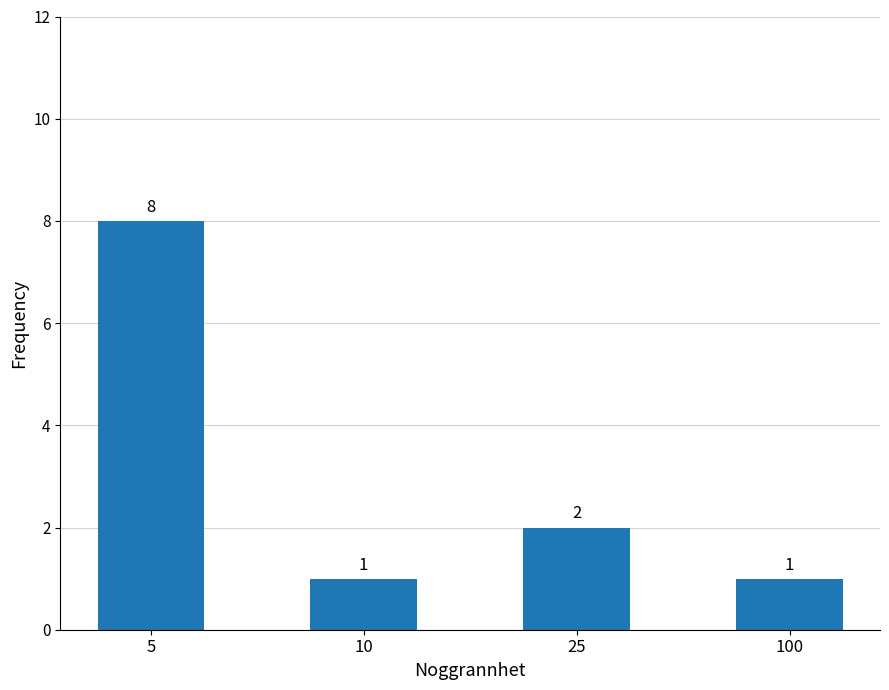

How many values are between 1 and 8?

4